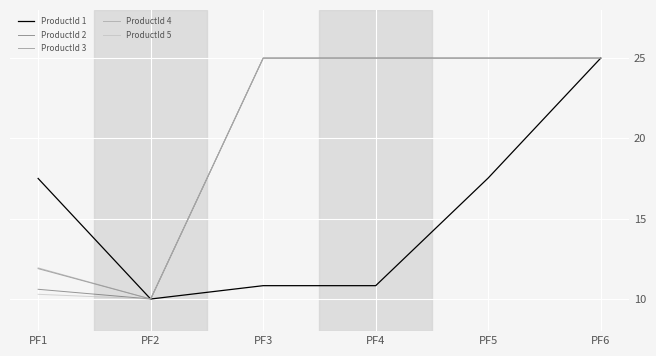

Is it true that ProductId 4 equals 25.0 at PF4?

True